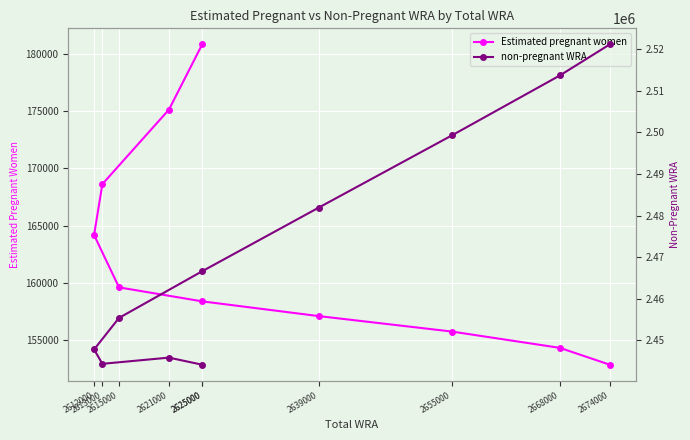

True or false: non-pregnant WRA and Estimated pregnant women cross at least once.

False